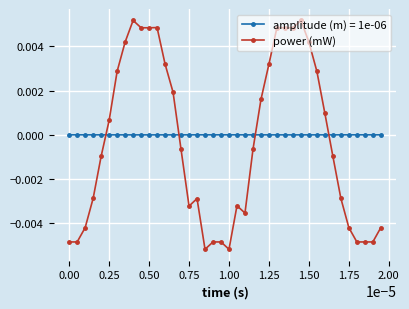

Rank the series by their maximum value, from highest to lowest.

power (mW), amplitude (m) = 1e-06